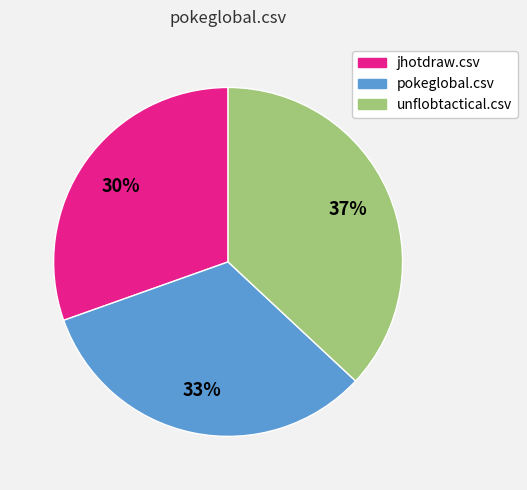

How many segments does this pie chart have?

3